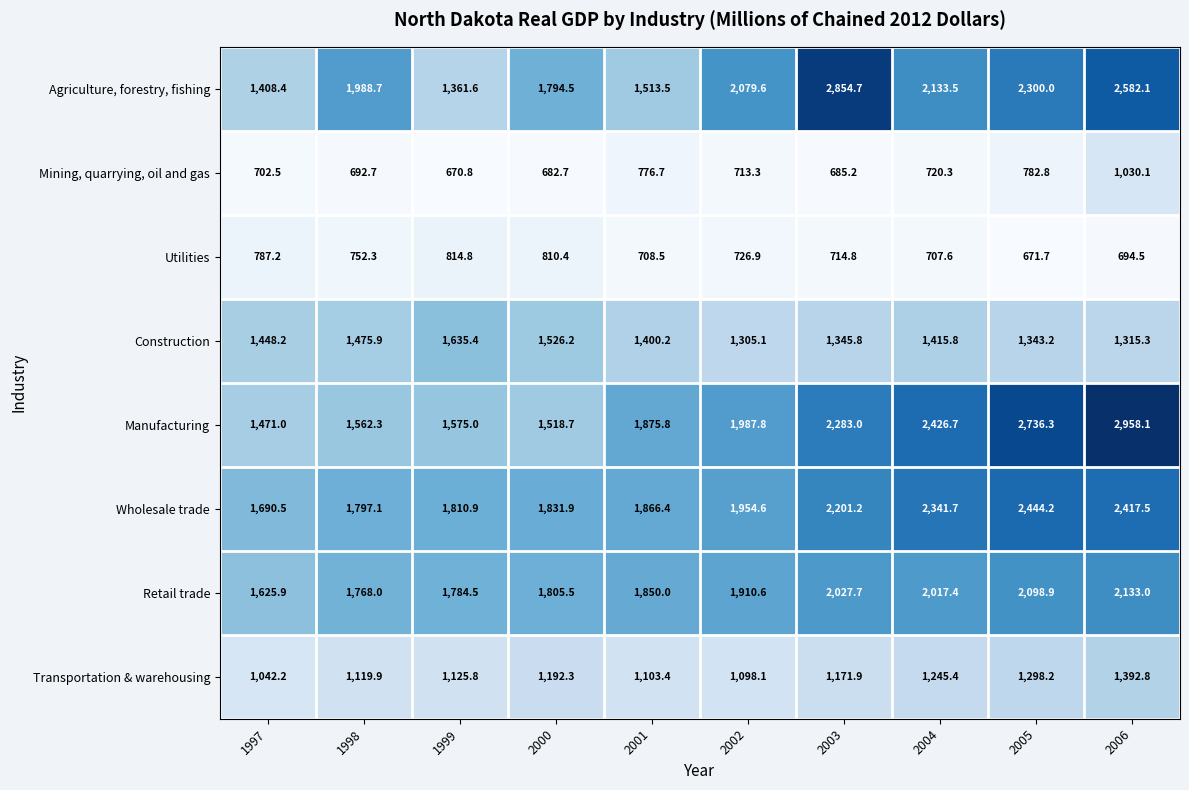

What is the minimum value for Mining, quarrying, oil and gas?

670.8